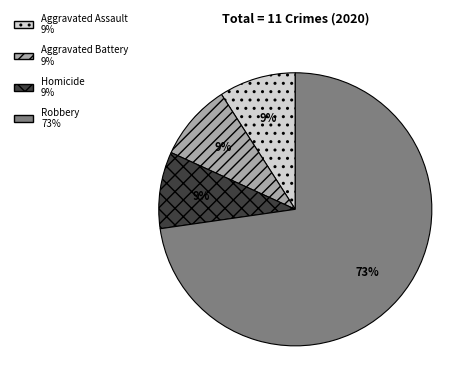

To the nearest percent, what is the difference between the largest and smallest slice percentages?

64%